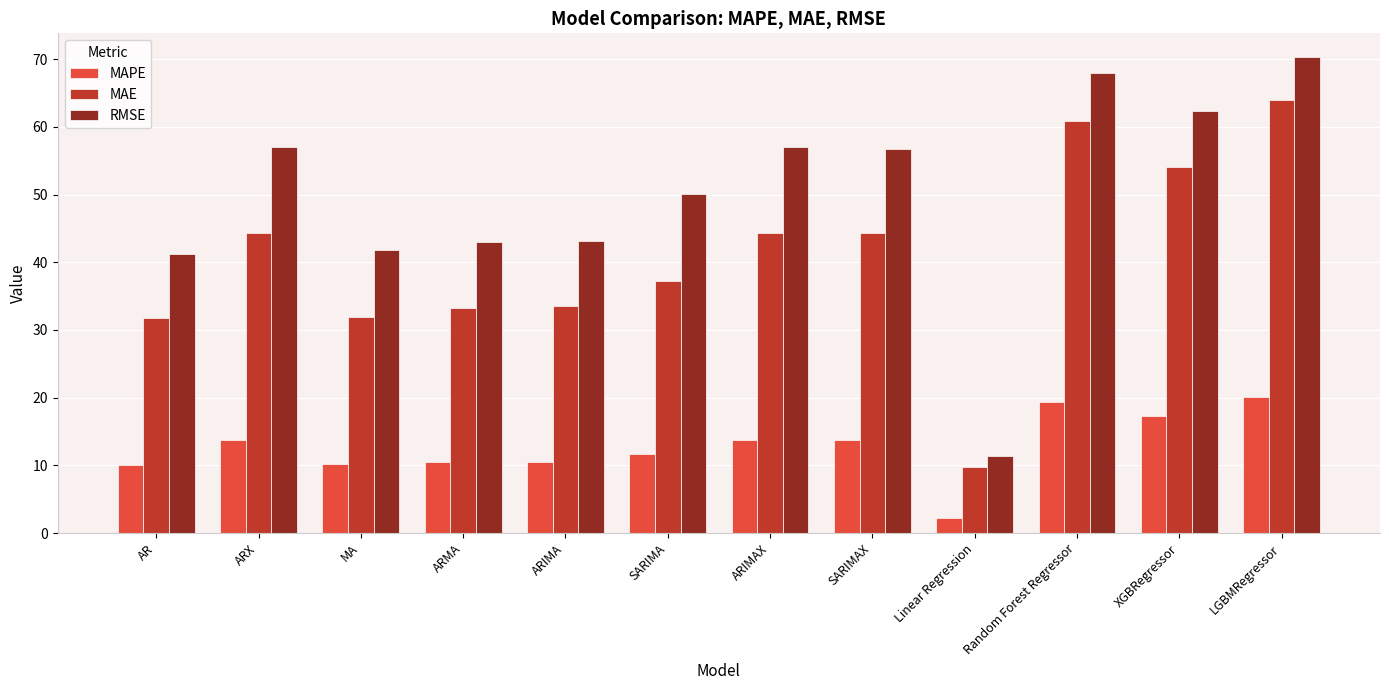

Which series has the largest total across all categories?

RMSE